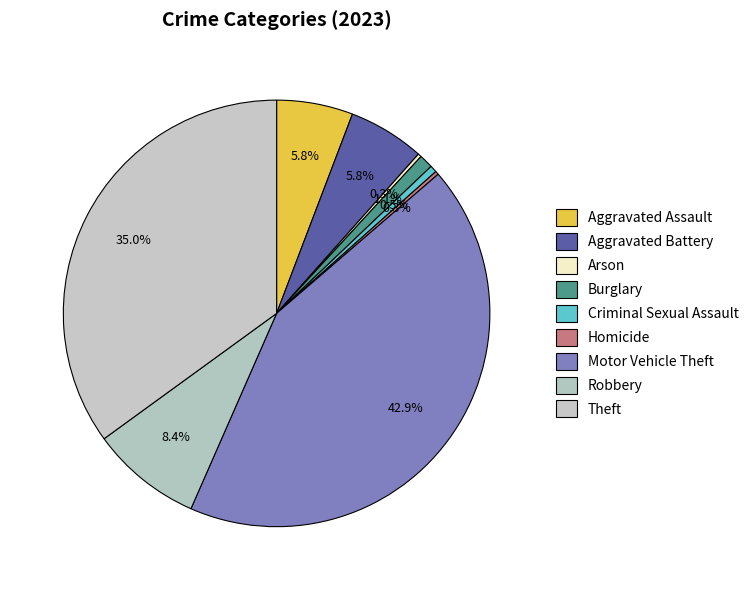

To the nearest percent, what is the combined percentage of Aggravated Battery and Arson?

6%